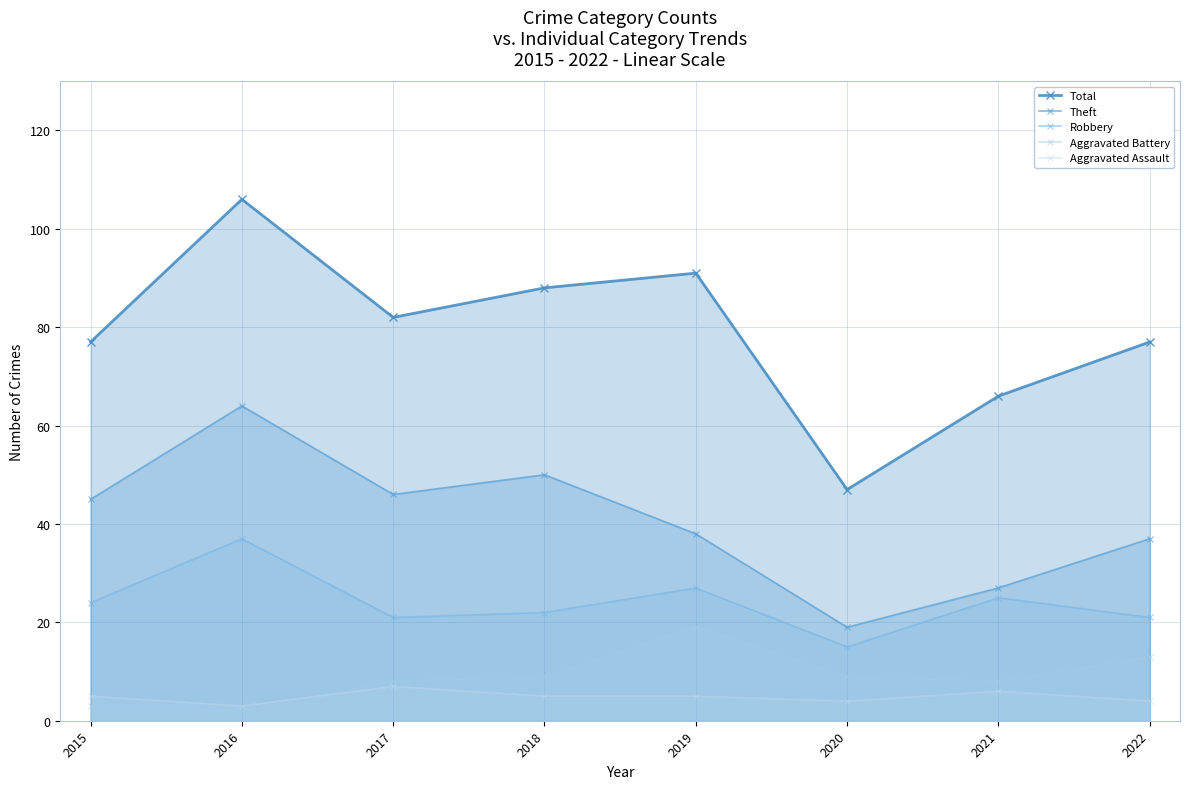

The value of Theft at 2020 is 19. True or false?

True